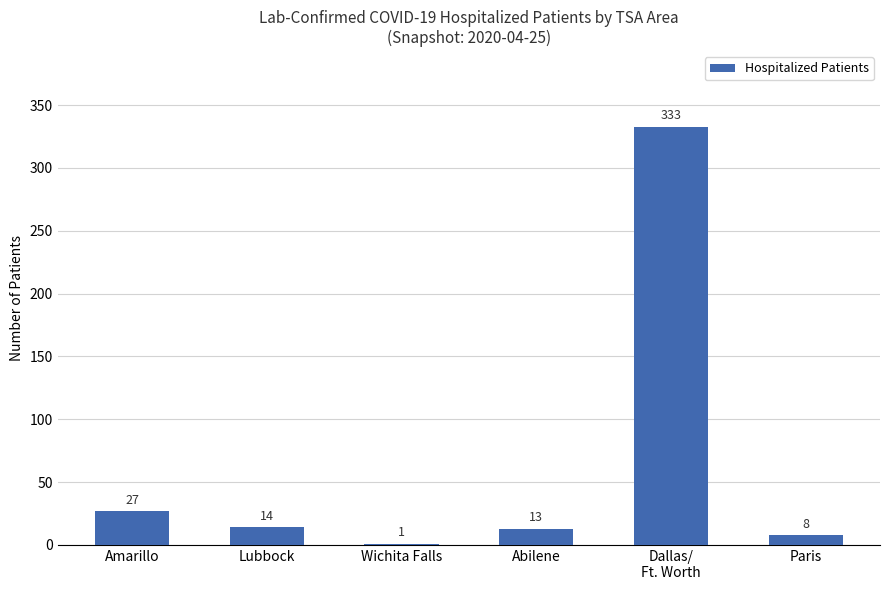

The chart shows a value of 41 at Amarillo. True or false?

False